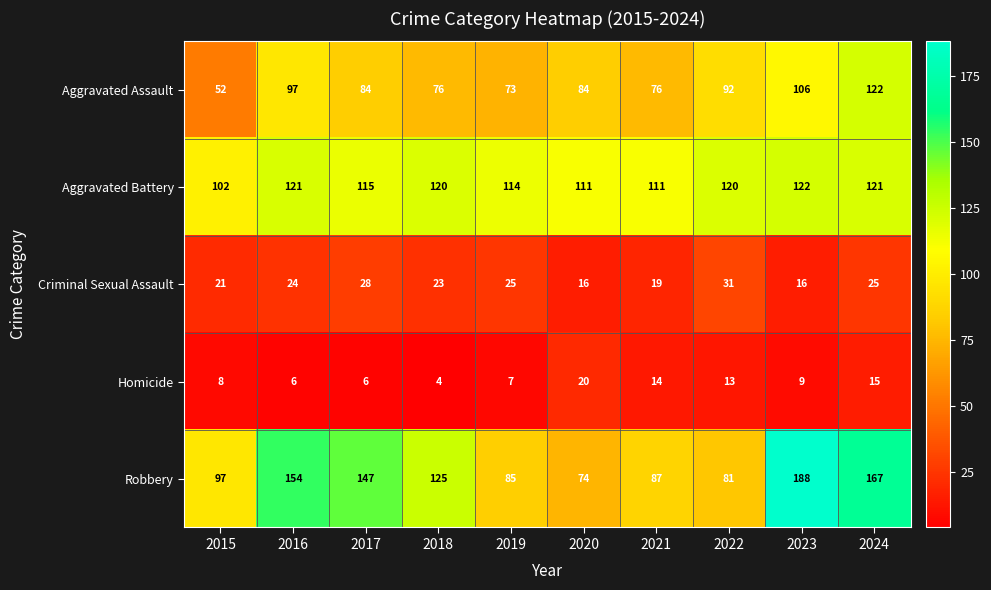

What value does the Robbery series have at 2022, to the nearest 10?

80